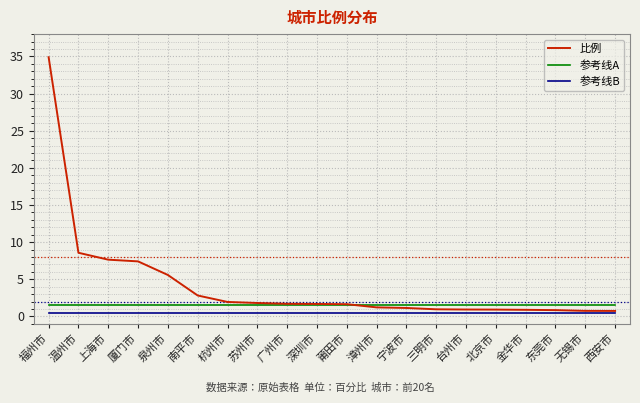

Read the 比例 value at 台州市.

0.9